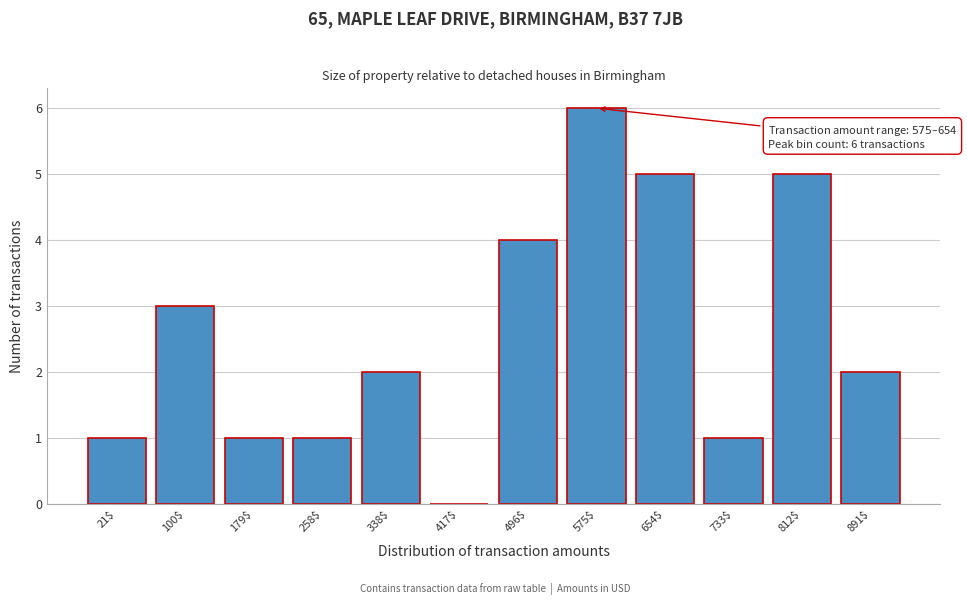

Is it true that the value at 496$ is 6?

False